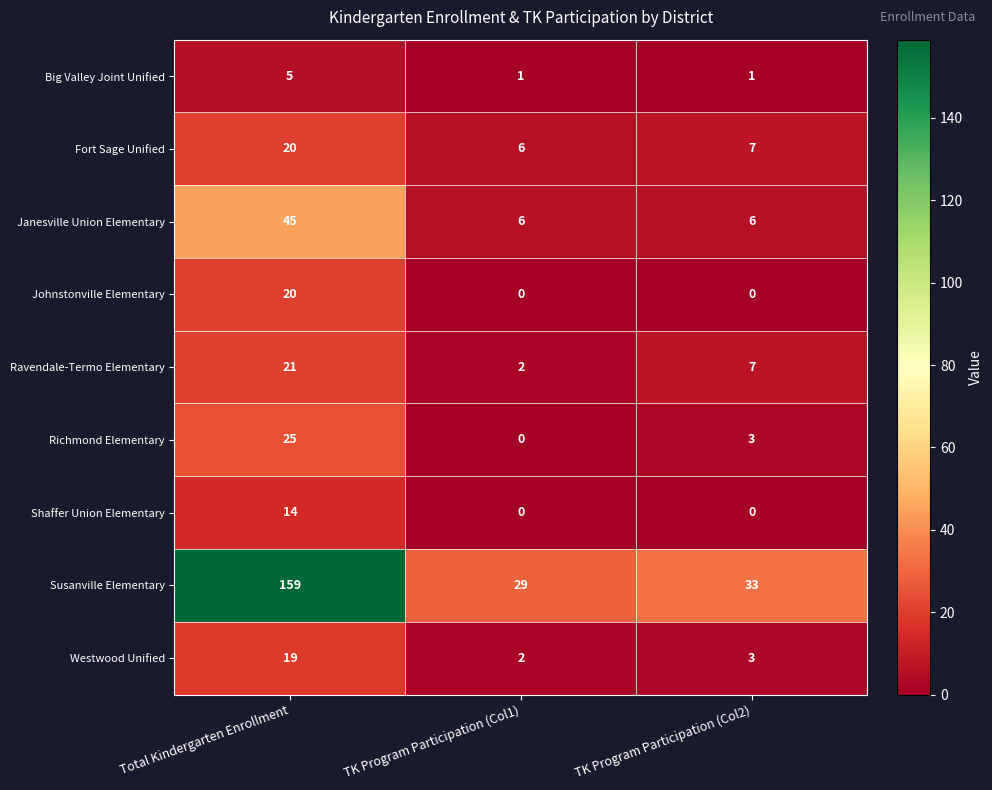

List the labels in order of Westwood Unified value, smallest first.

TK Program Participation (Col1), TK Program Participation (Col2), Total Kindergarten Enrollment